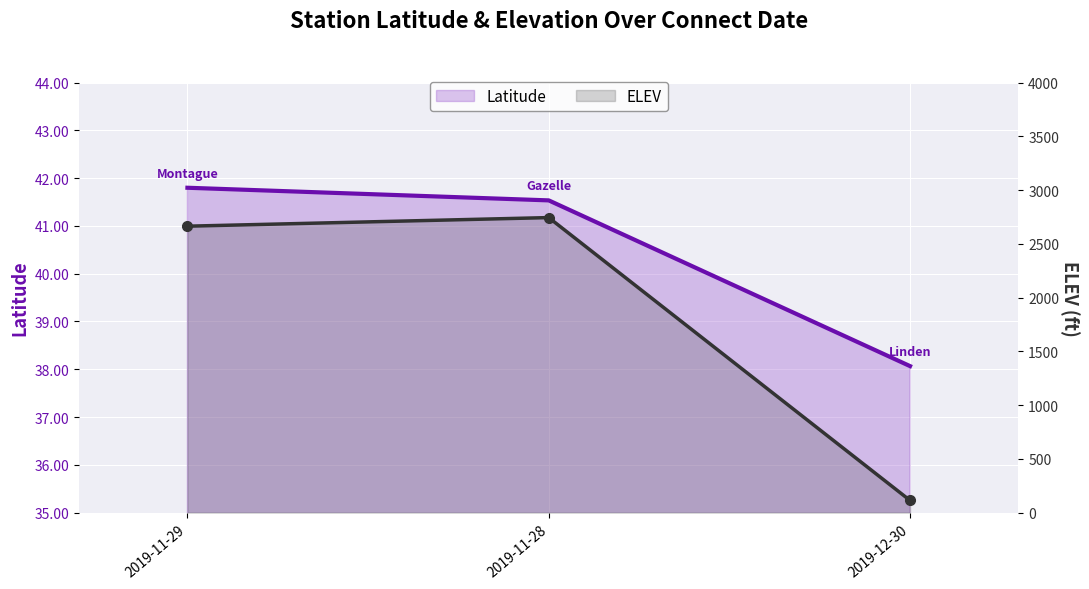

True or false: ELEV has a value of 2664.0 at 2019-11-29.

True